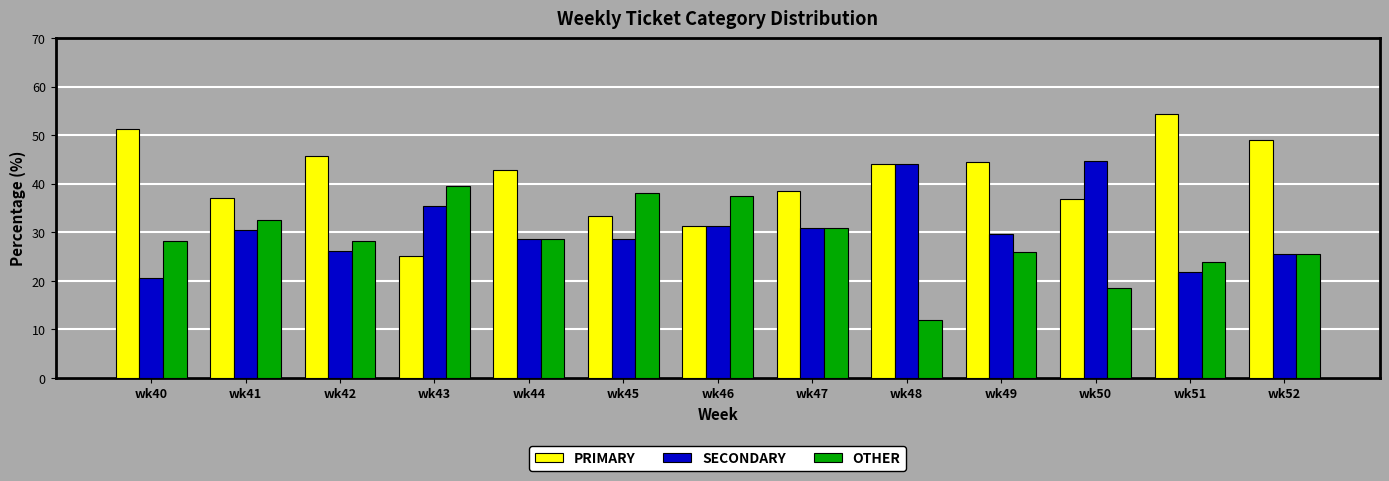

Rank the series by their average value, from lowest to highest.

OTHER, SECONDARY, PRIMARY